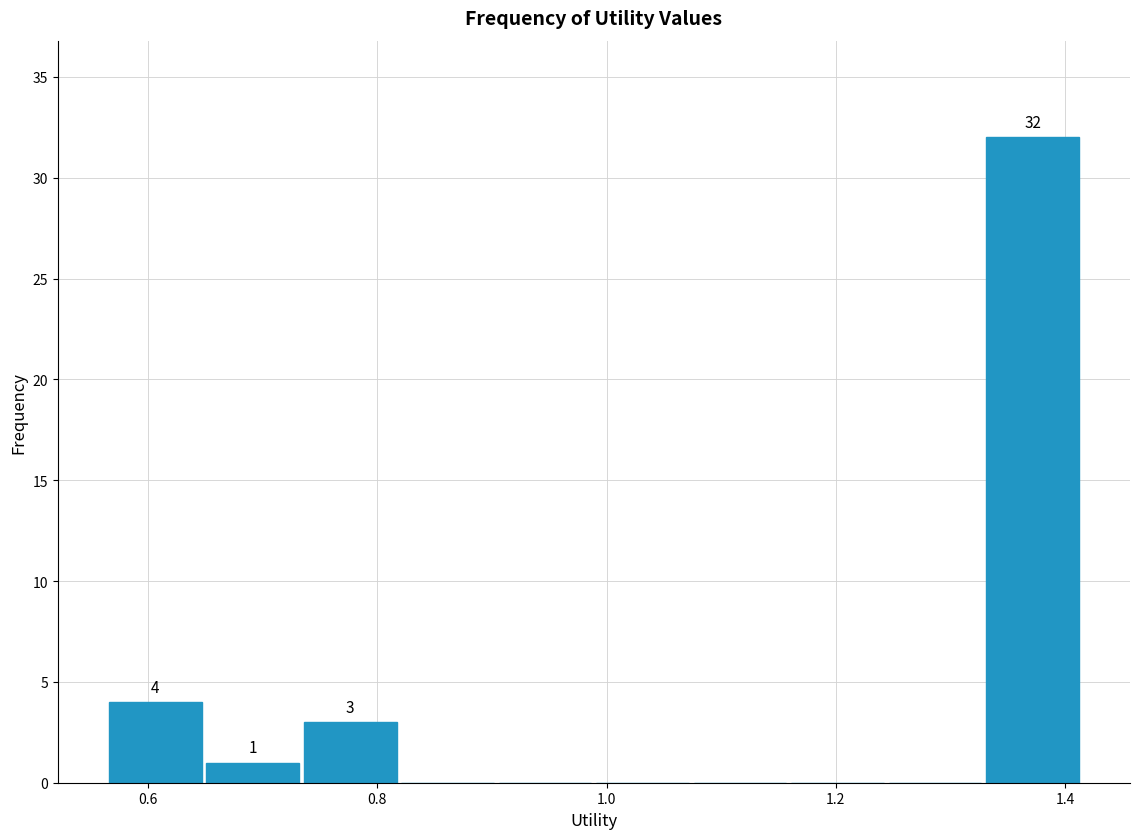

Over which range of the x-axis is the bar tallest?

1.32 to 1.42